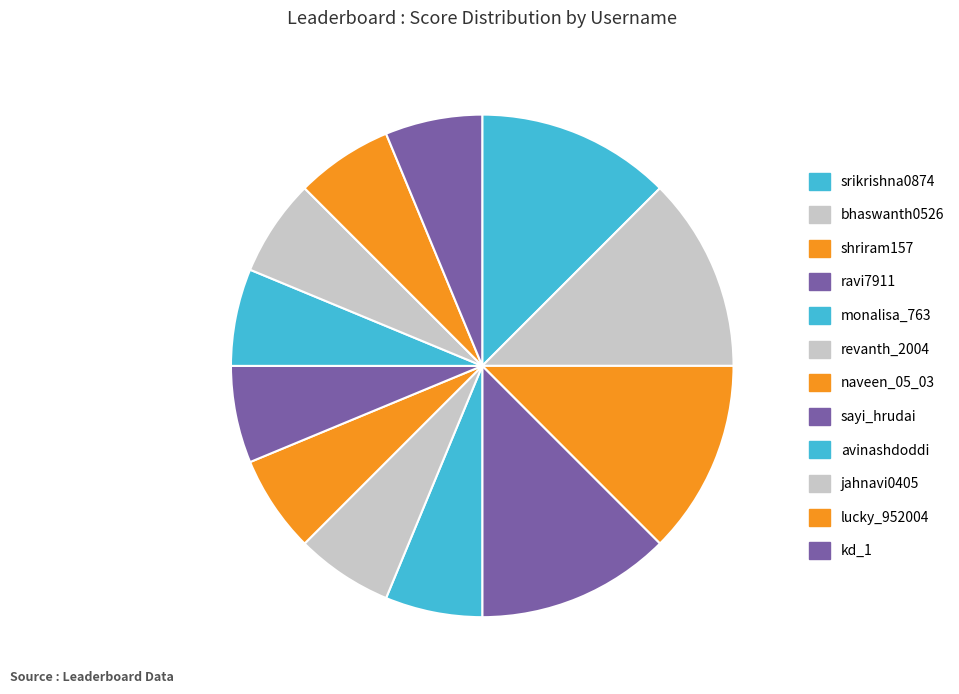

Which slice is the smallest?

monalisa_763